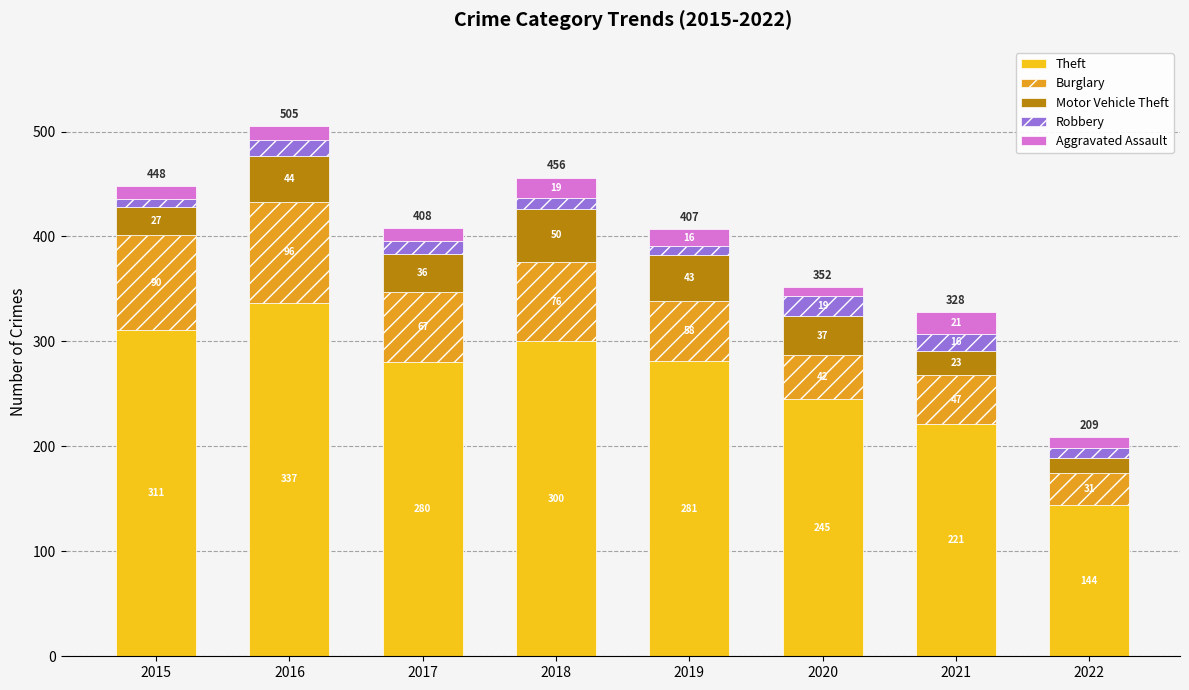

At which label does Theft reach its peak?

2016